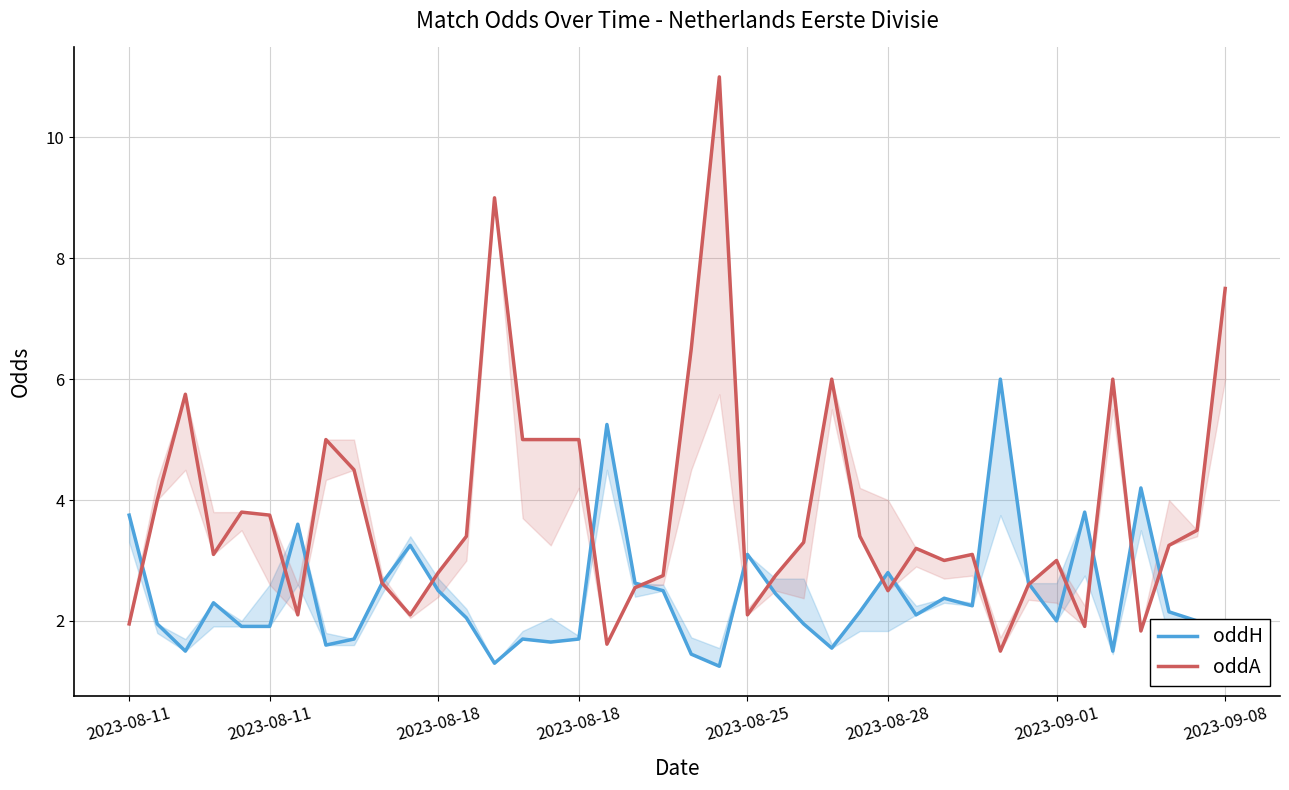

Which series has the largest range (max minus min)?

oddA